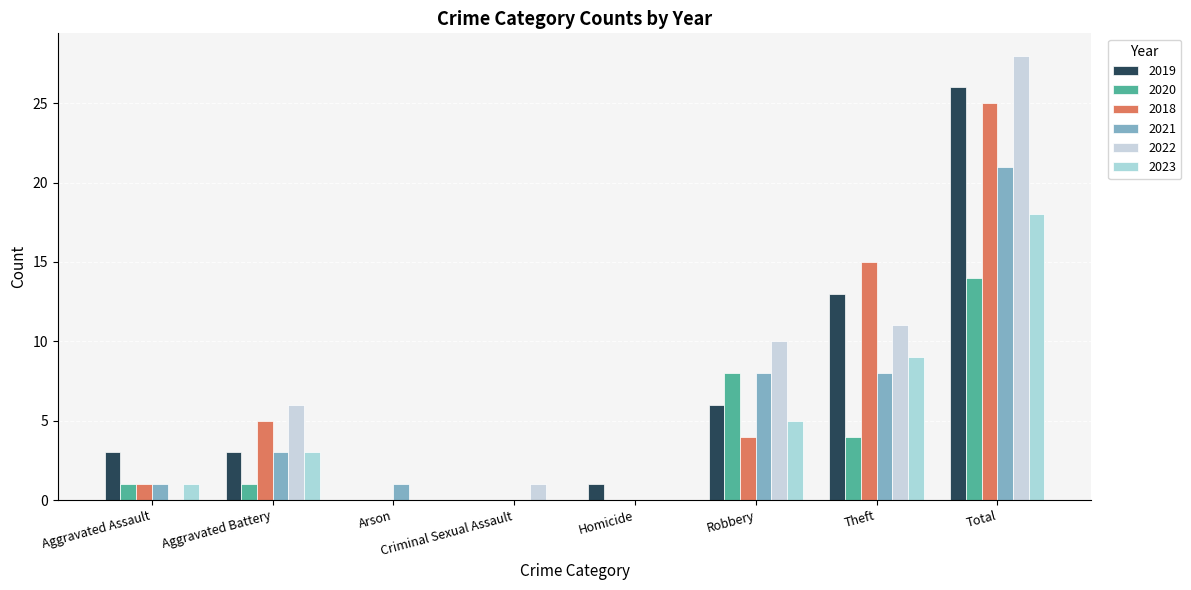

At which category is the sum across all series the highest?

Total